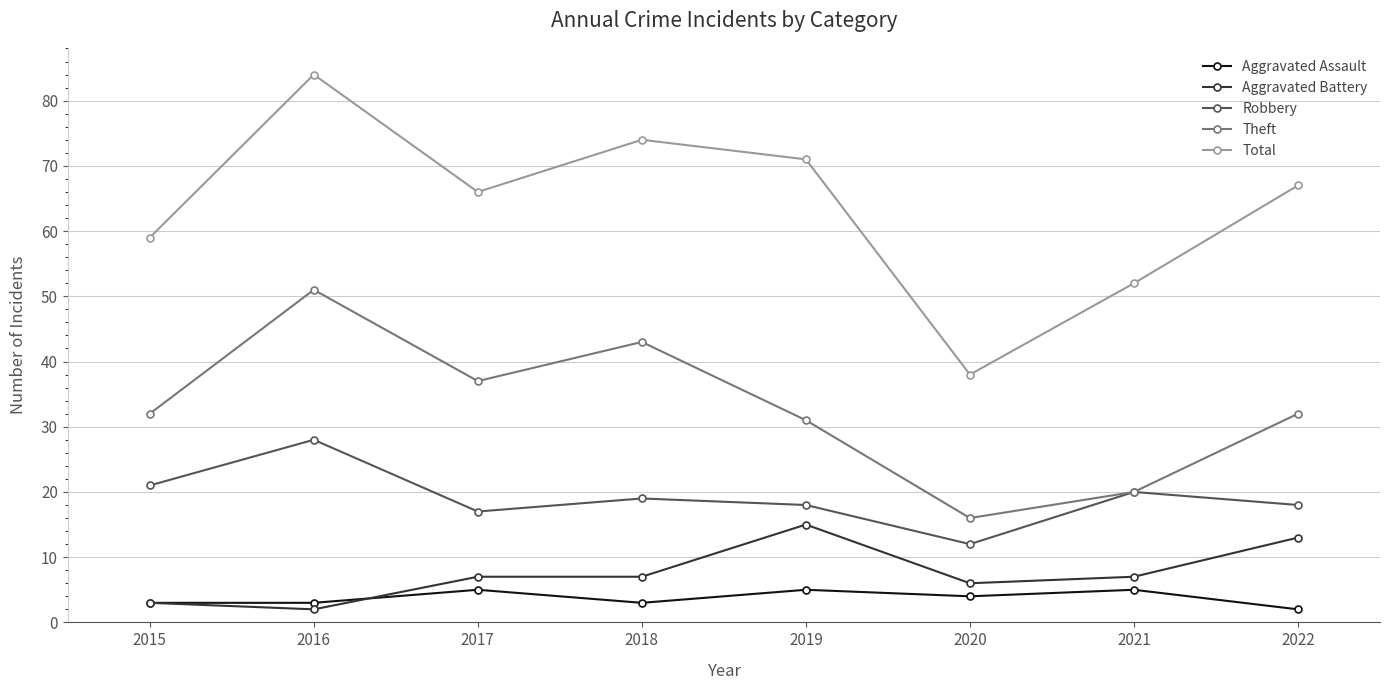

What is the average value of the Aggravated Assault series?

4